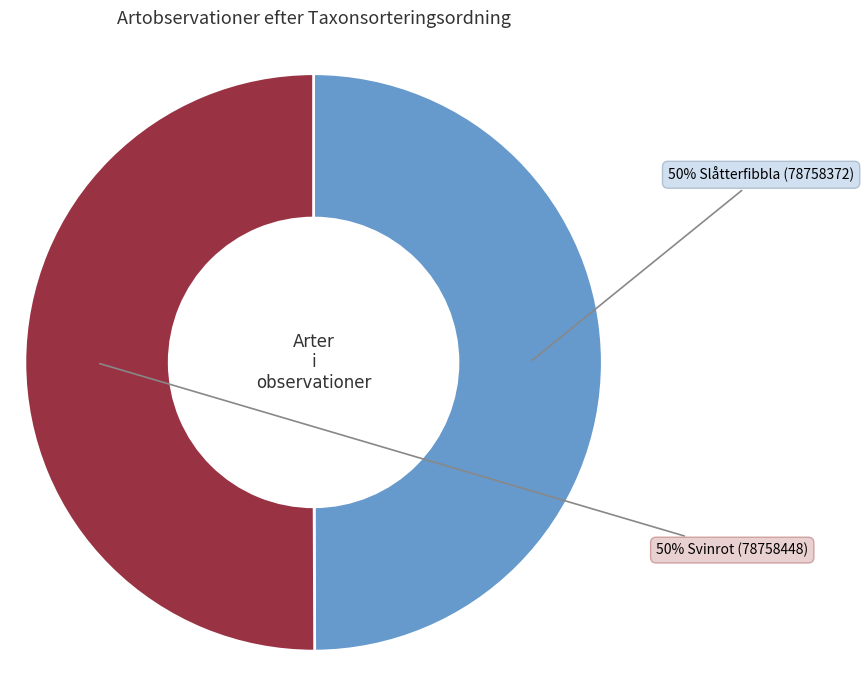

To the nearest percent, what is the average slice percentage?

50%